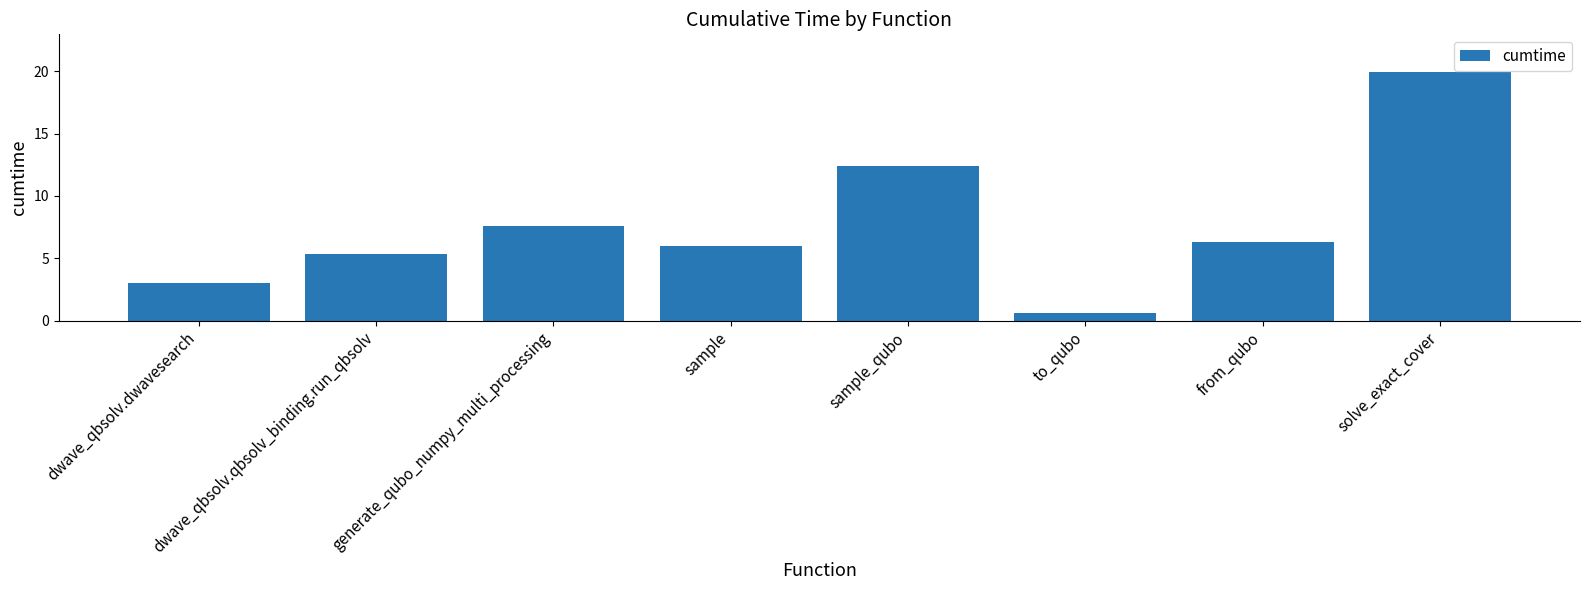

What value does the data have at sample_qubo?

12.4